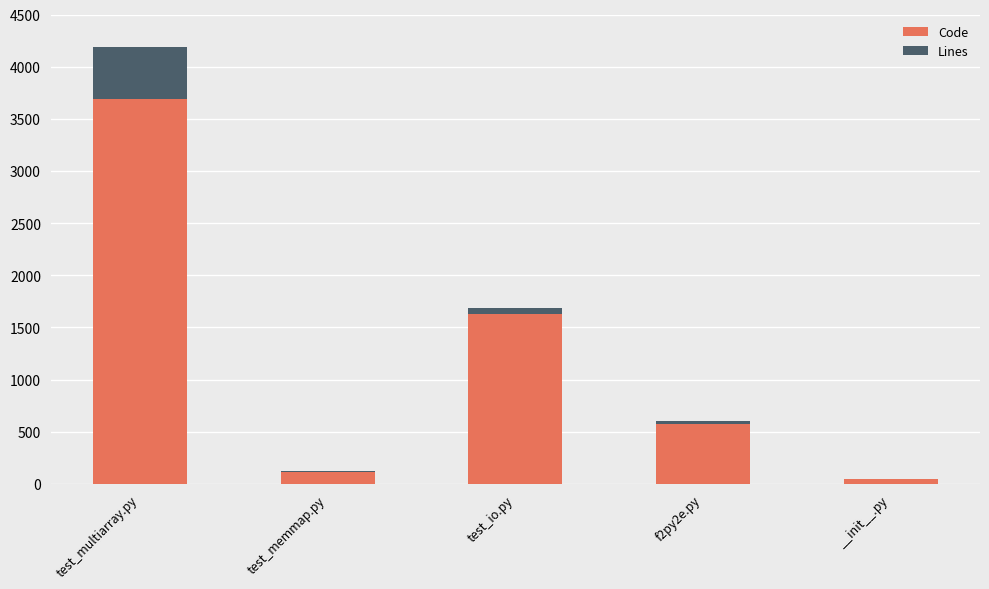

True or false: Code has a value of 404 at test_io.py.

False